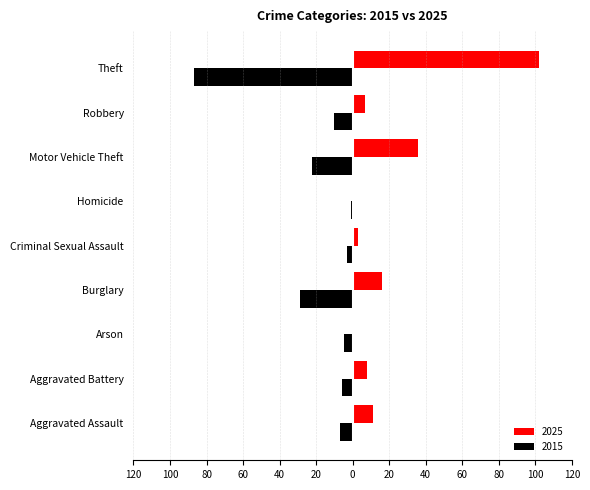

Reading left to right, what are all the values shown in this chart?

2025: Aggravated Assault=11	Aggravated Battery=8	Arson=0	Burglary=16	Criminal Sexual Assault=3	Homicide=0	Motor Vehicle Theft=36	Robbery=7	Theft=102
2015: Aggravated Assault=-7	Aggravated Battery=-6	Arson=-5	Burglary=-29	Criminal Sexual Assault=-3	Homicide=-1	Motor Vehicle Theft=-22	Robbery=-10	Theft=-87